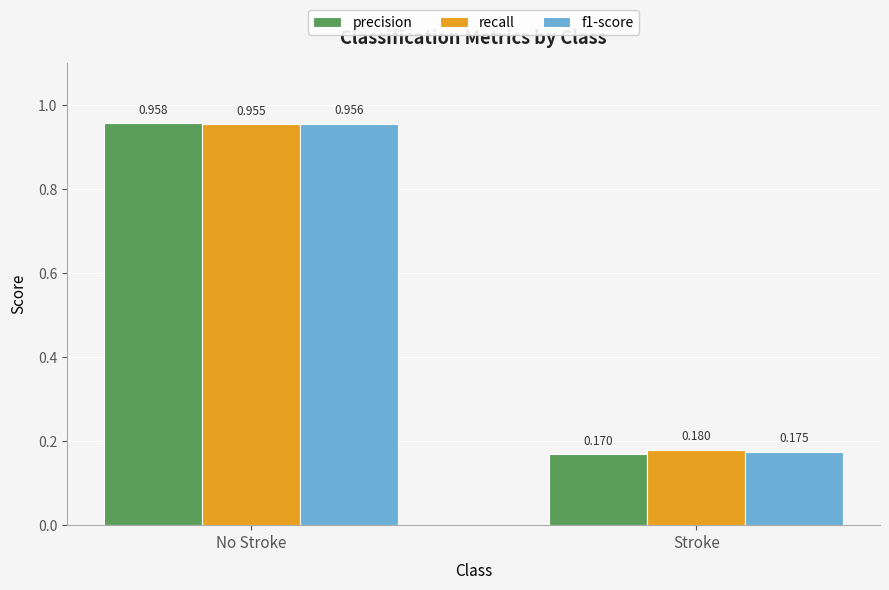

What is the label of the 2nd bar from the left?

Stroke